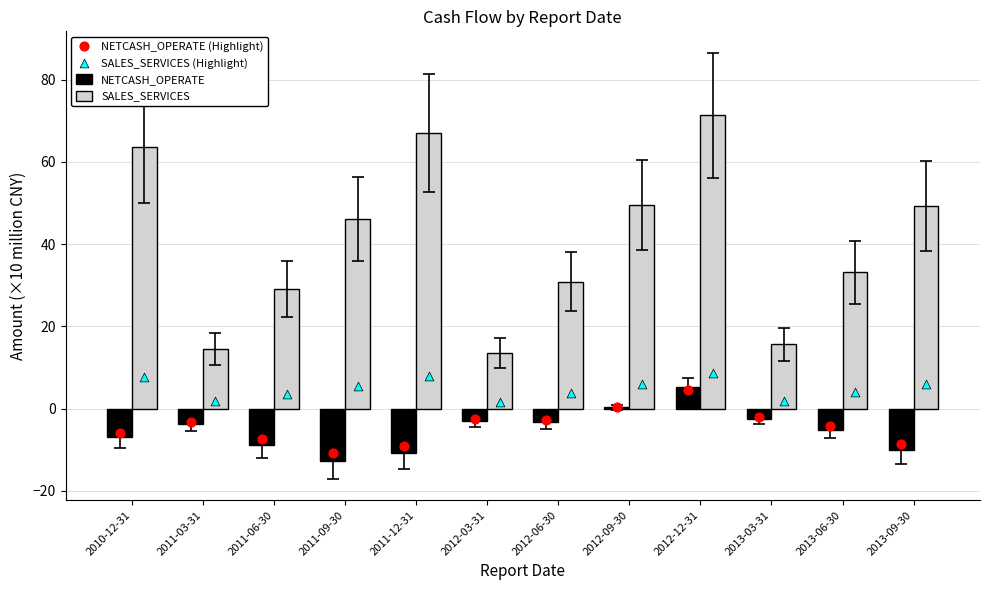

At which category is the sum across all series the highest?

2012-12-31